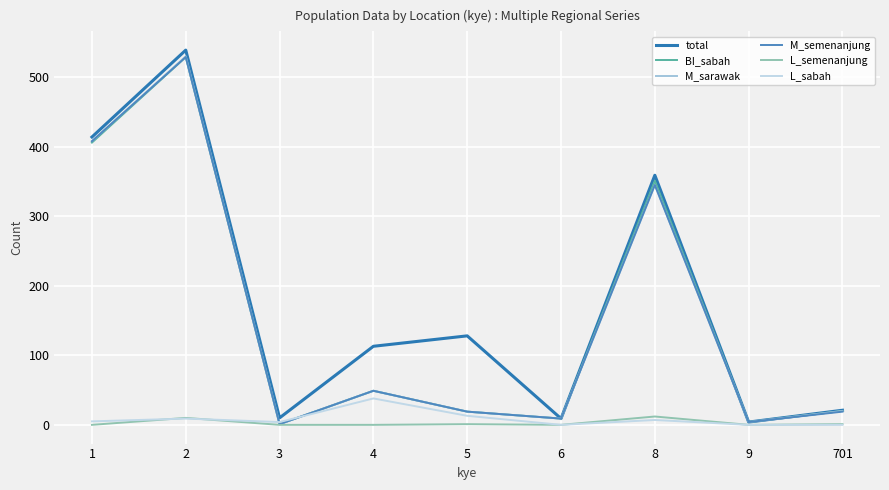

Reading left to right, list all the values displayed in this chart.

total: 1=414	2=539	3=10	4=113	5=128	6=9	8=359	9=4	701=21
BI_sabah: 1=406	2=529	3=1	4=49	5=19	6=9	8=351	9=4	701=20
M_sarawak: 1=408	2=530	3=1	4=49	5=19	6=9	8=345	9=4	701=20
M_semenanjung: 1=408	2=529	3=1	4=49	5=19	6=9	8=345	9=4	701=19
L_semenanjung: 1=0	2=10	3=0	4=0	5=1	6=0	8=12	9=0	701=1
L_sabah: 1=5	2=9	3=4	4=38	5=13	6=0	8=7	9=0	701=0